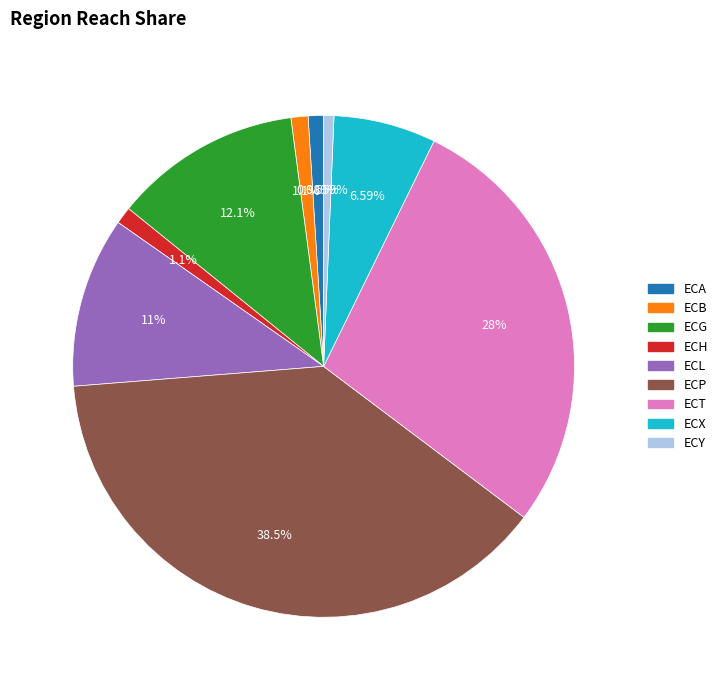

How many segments does this pie chart have?

9